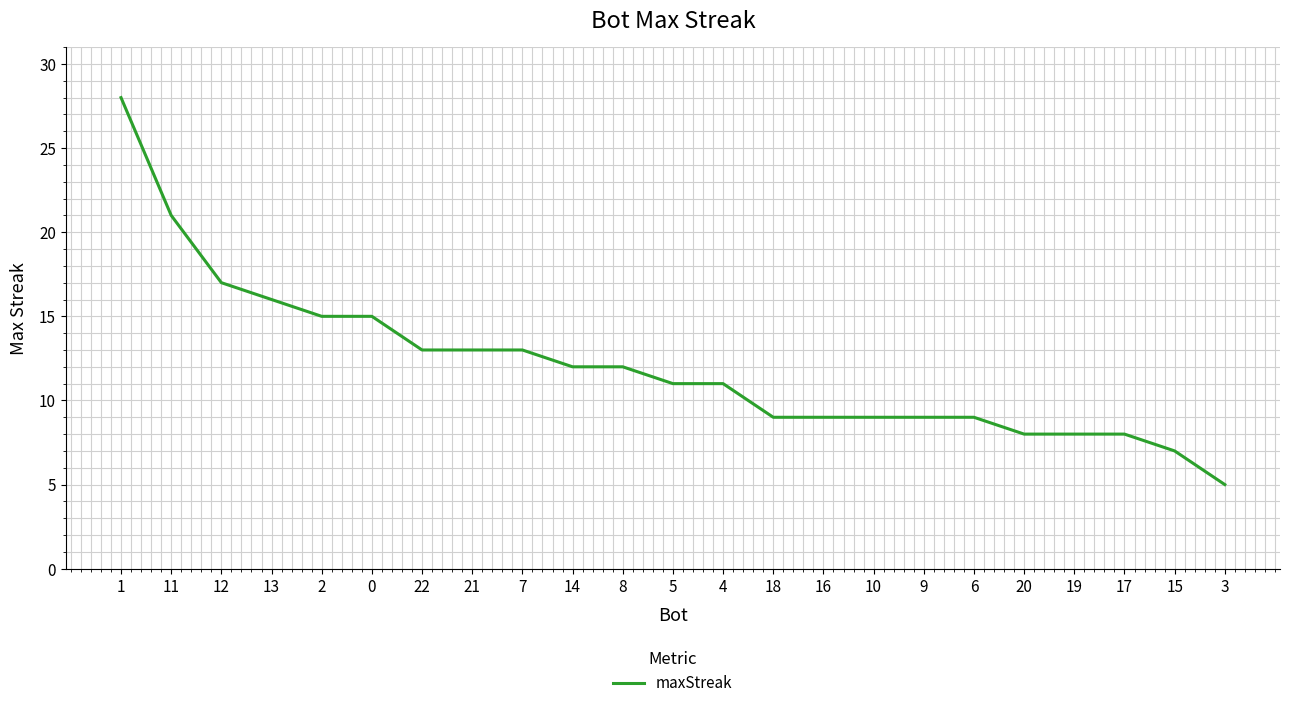

Reading right to left, extract all data points from this chart.

5	7	8	8	8	9	9	9	9	9	11	11	12	12	13	13	13	15	15	16	17	21	28